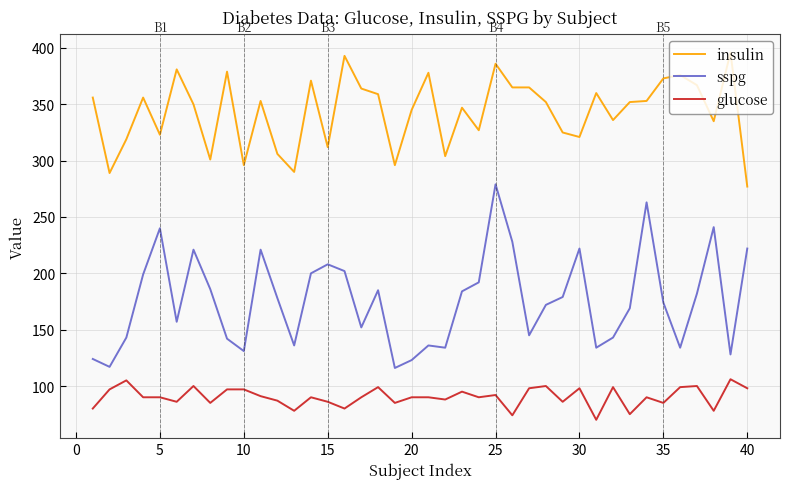

What are all the series names shown in the legend?

insulin, sspg, glucose